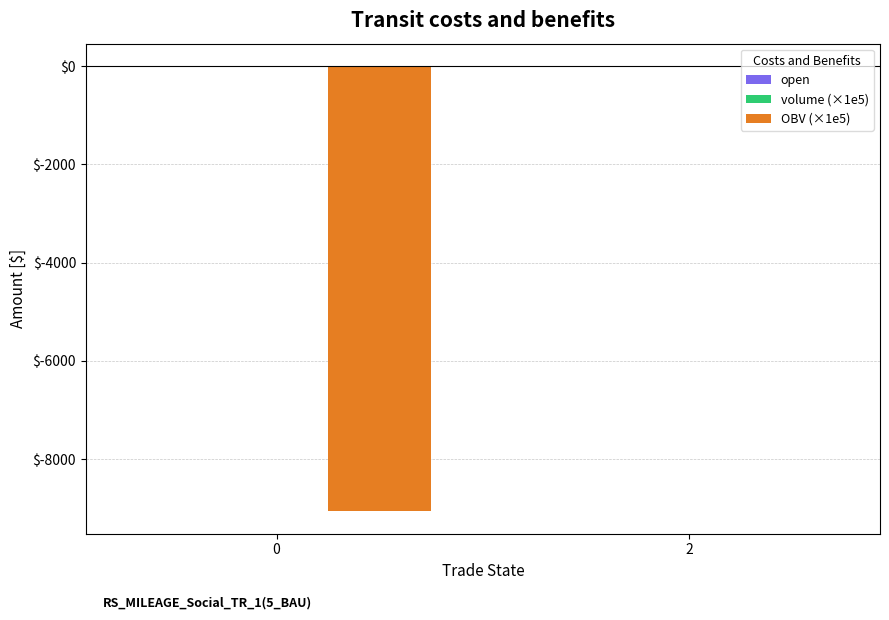

How many groups of bars are there?

2